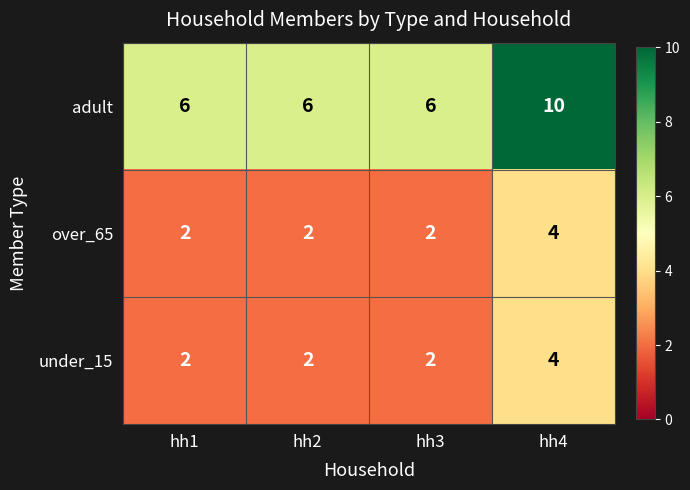

The value of under_15 at hh1 is 2. True or false?

True